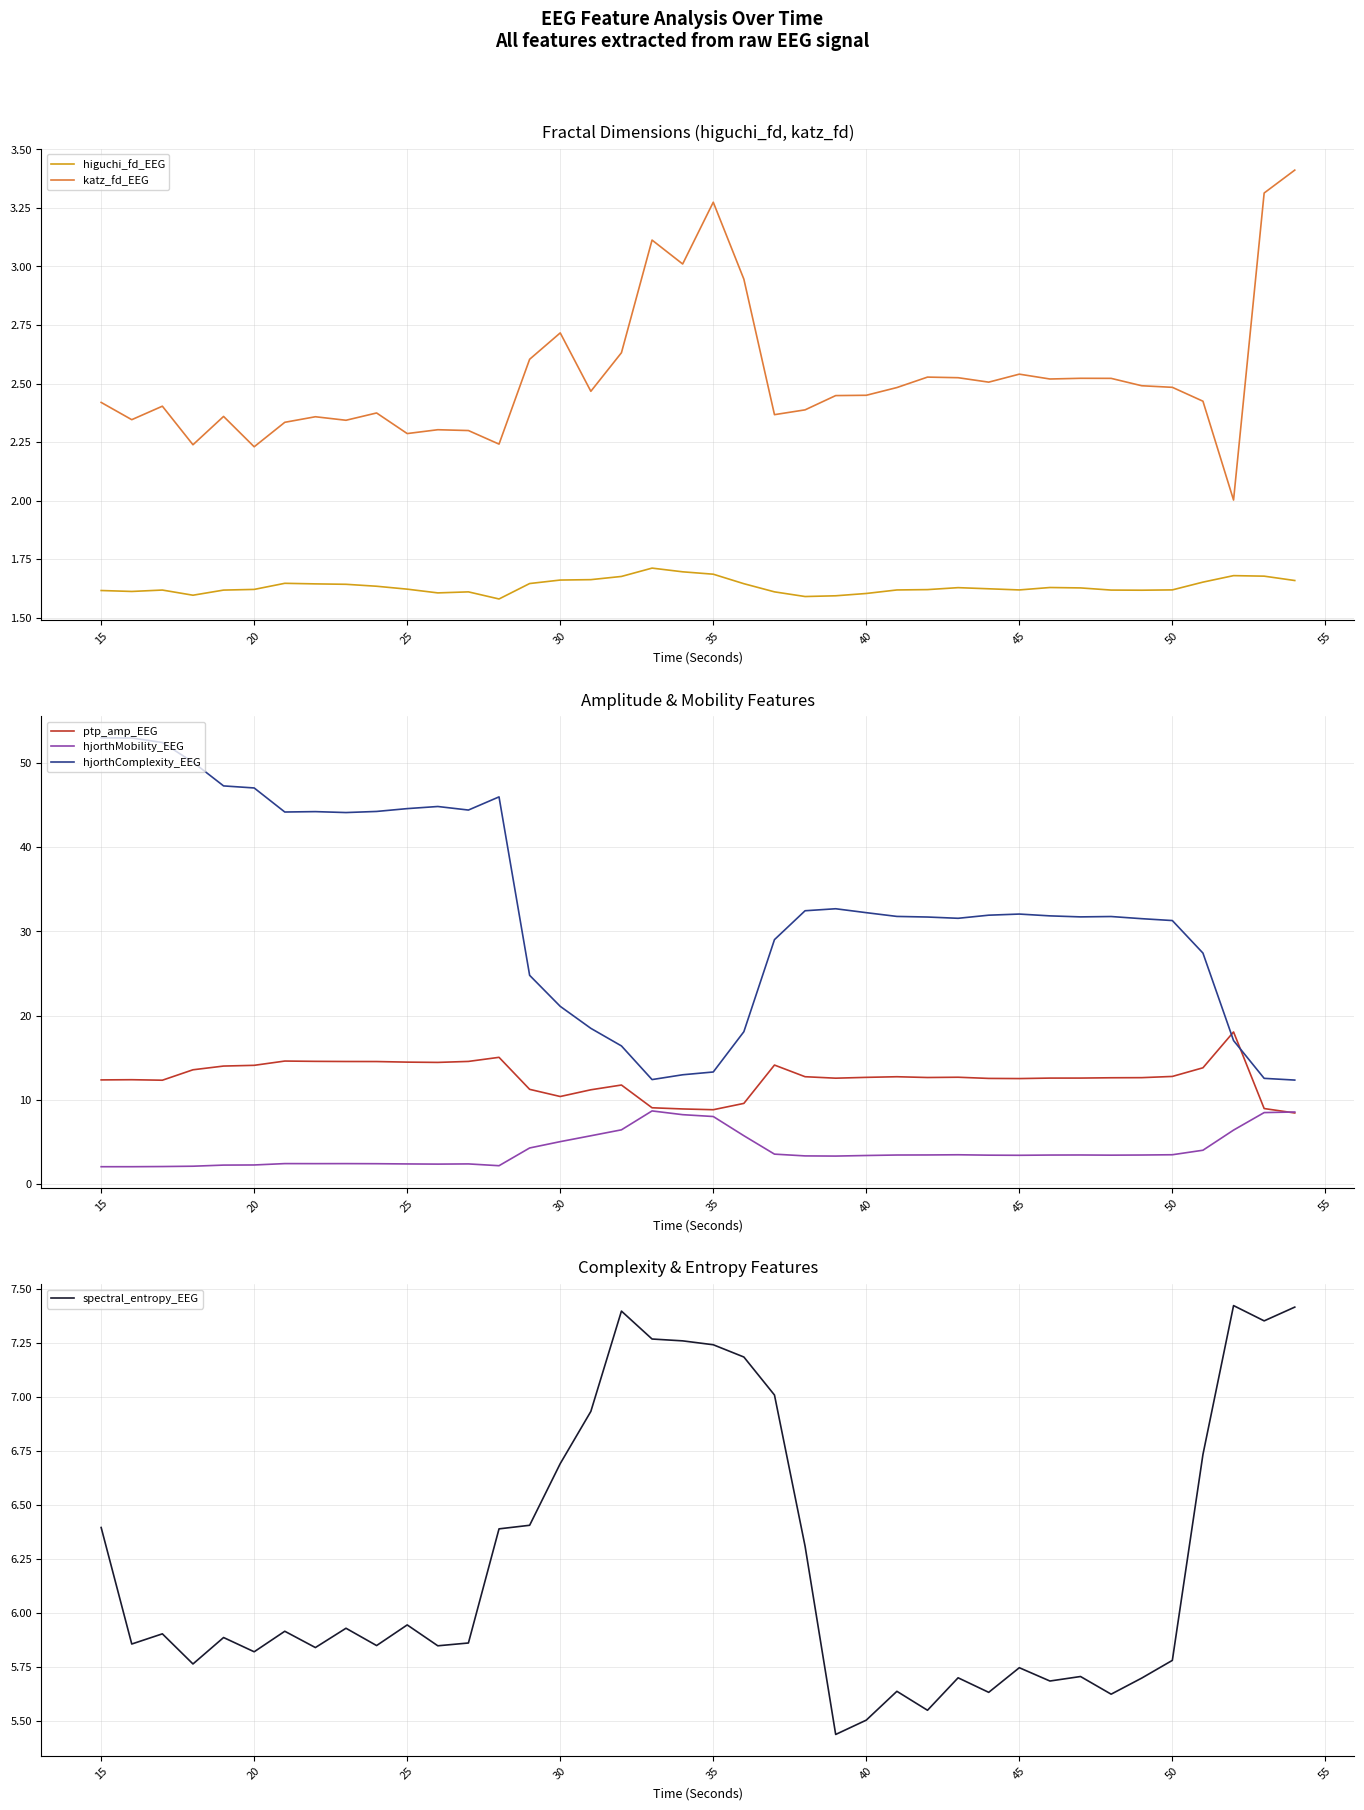

Is it true that ptp_amp_EEG equals 12.7 at 40?

True